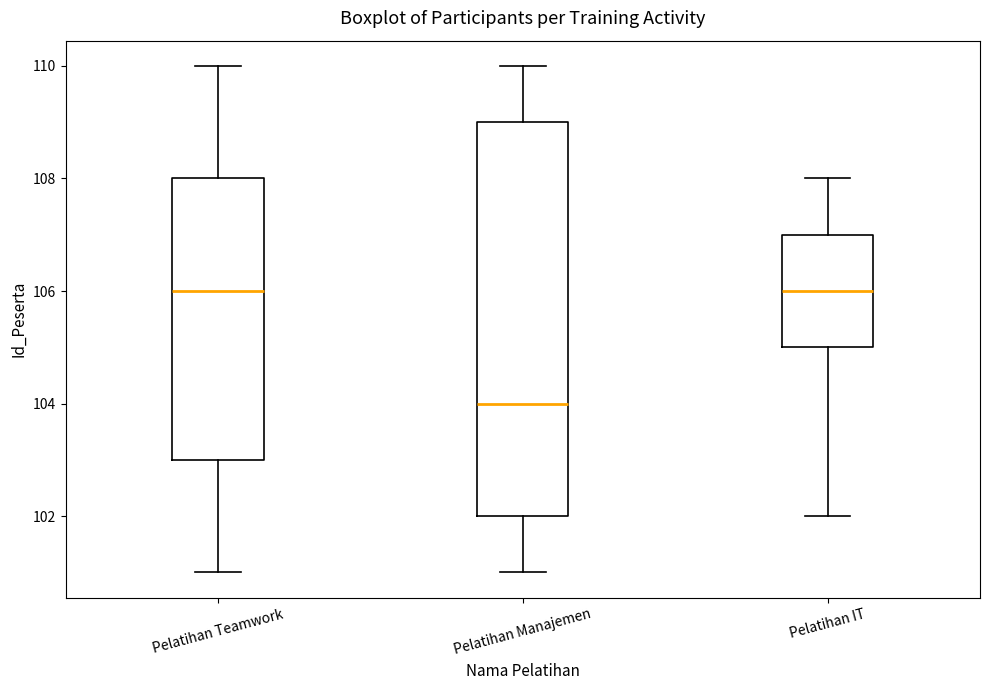

Comparing the boxes themselves (not the whiskers), which one is the tallest?

Pelatihan Manajemen